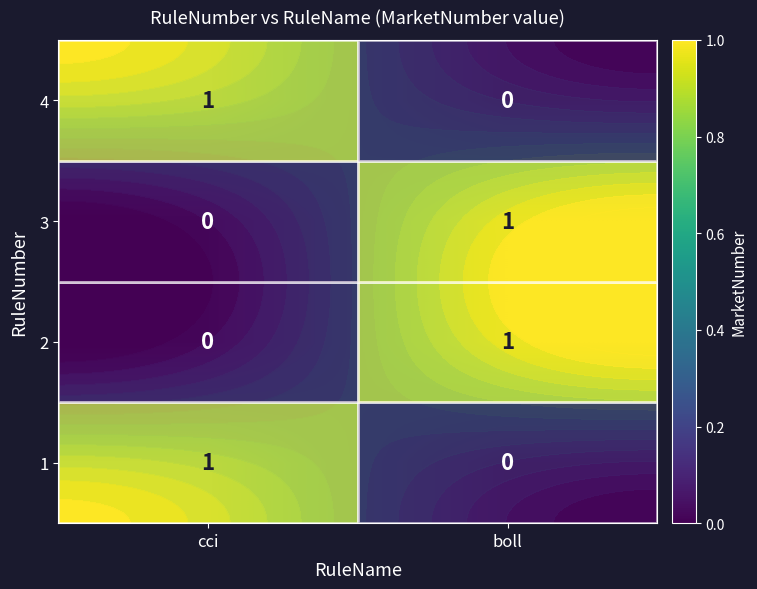

How many categories are shown in the chart?

2